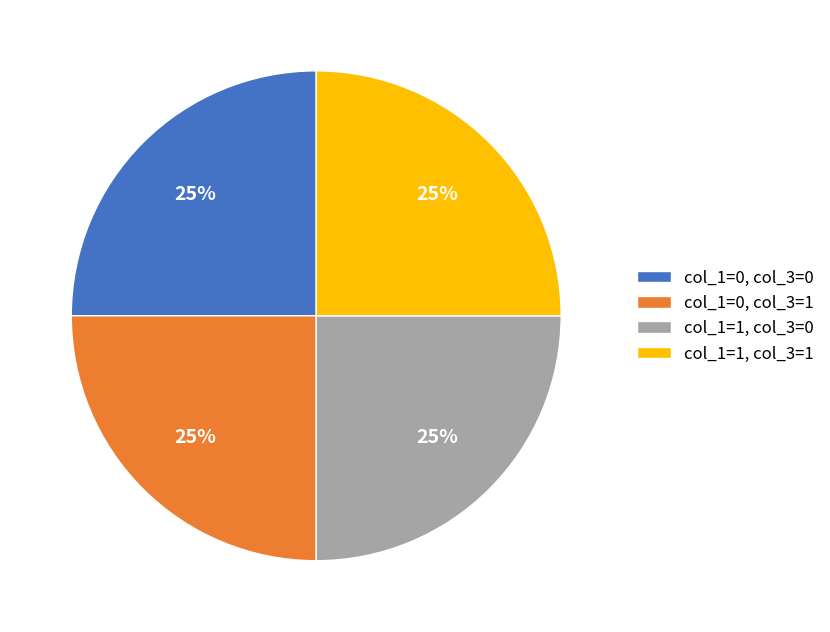

True or false: col_1=0, col_3=0 accounts for 25% of the total.

True